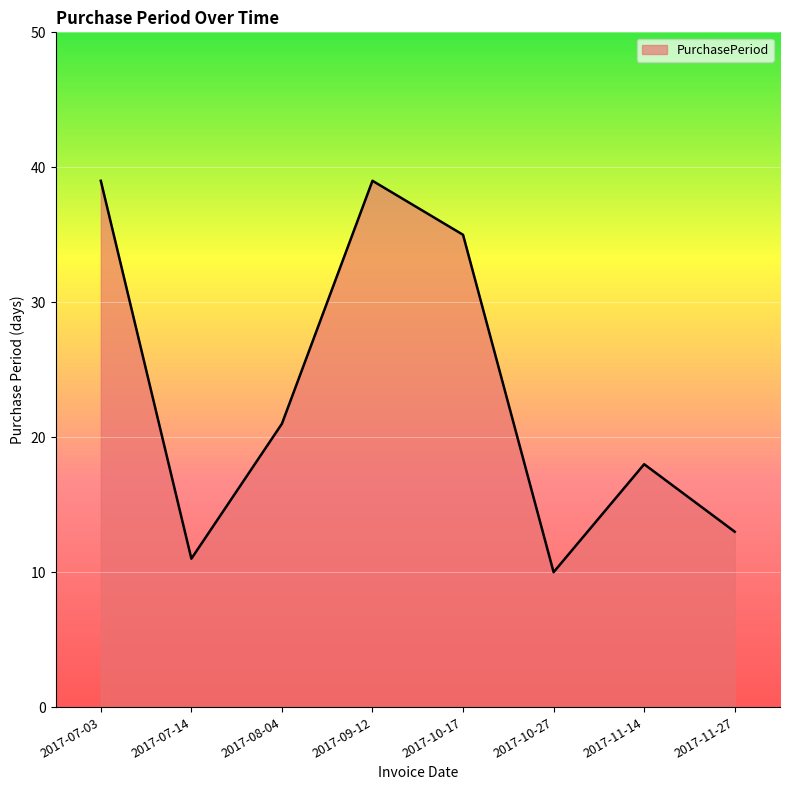

How many lines are shown in the chart?

1